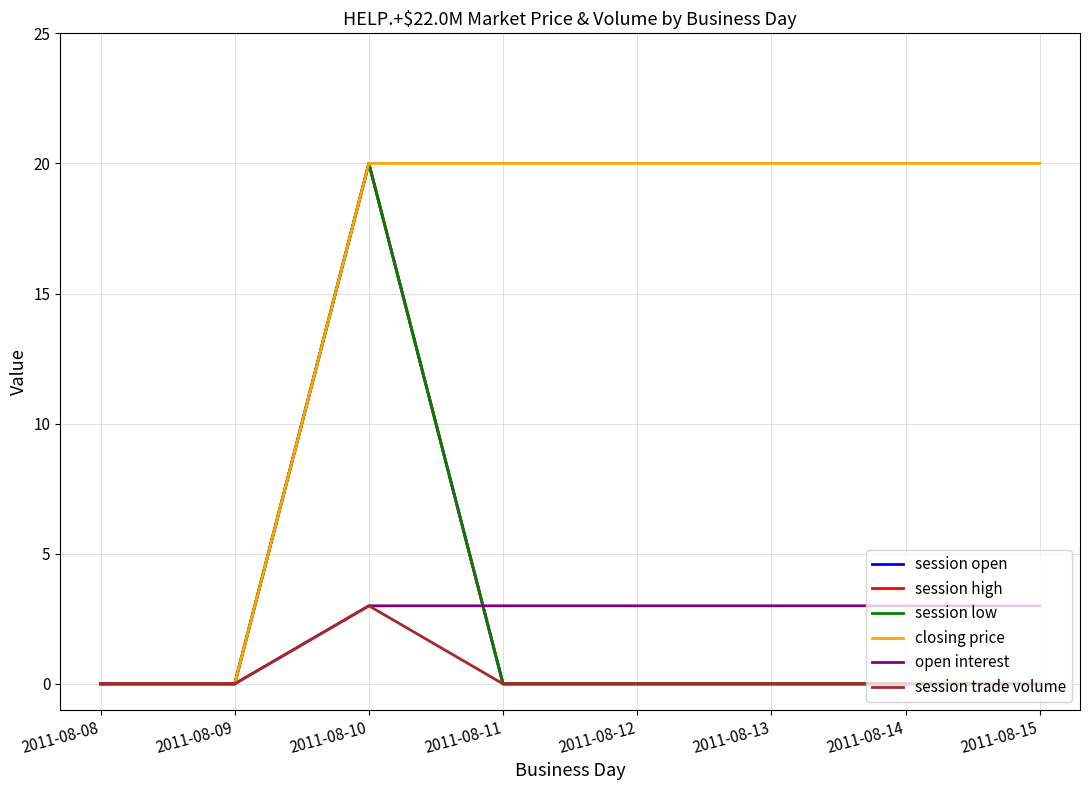

True or false: open interest has more than 1 points higher than both neighbors.

False